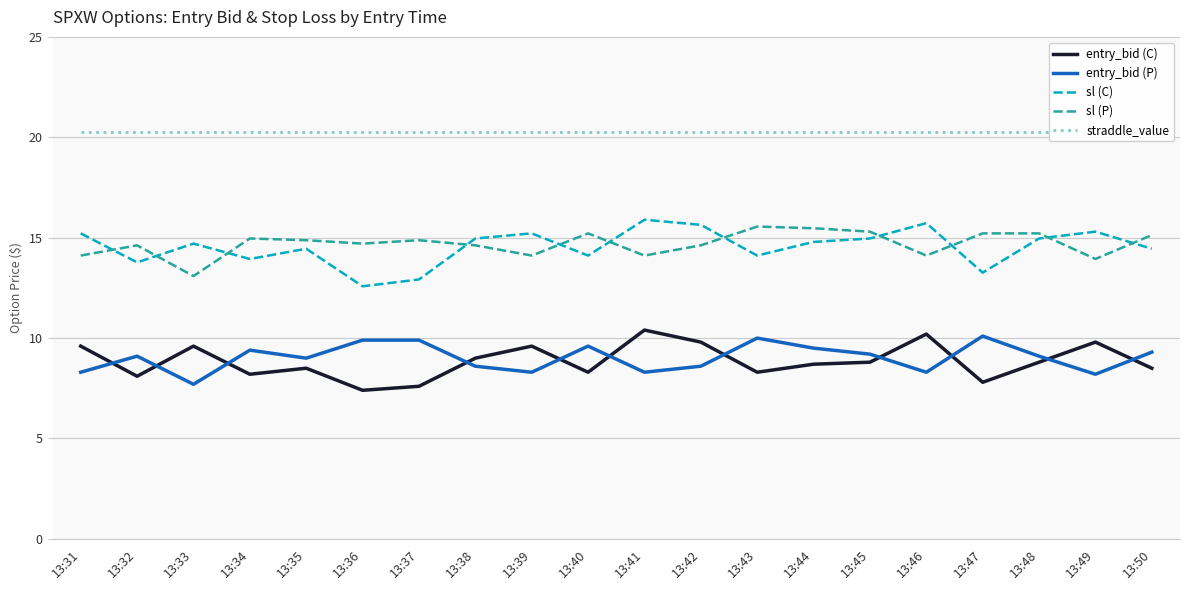

True or false: entry_bid (P) has a value of 8.3 at 13:46.

True